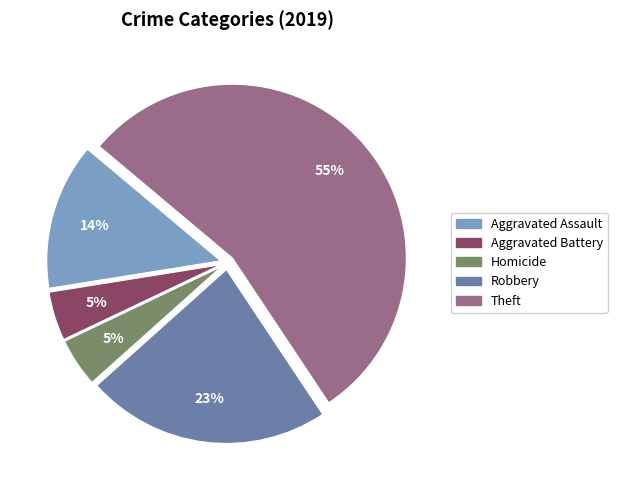

Which category has the biggest portion of the pie?

Theft